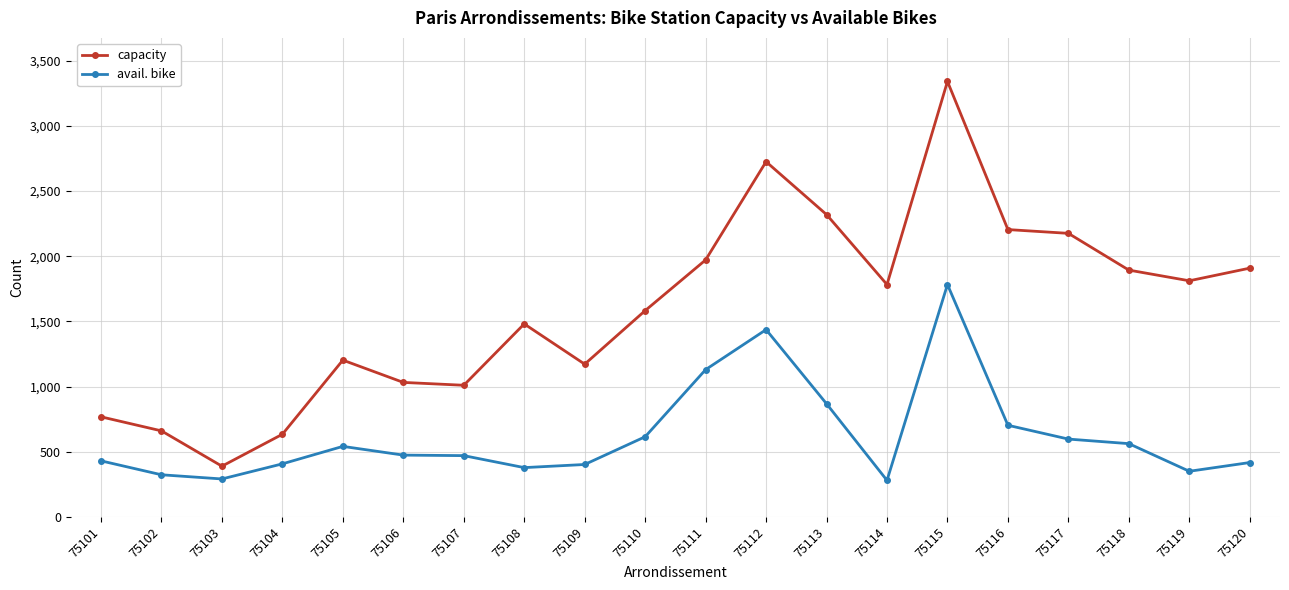

Which series changed the most between 75103 and 75117?

capacity